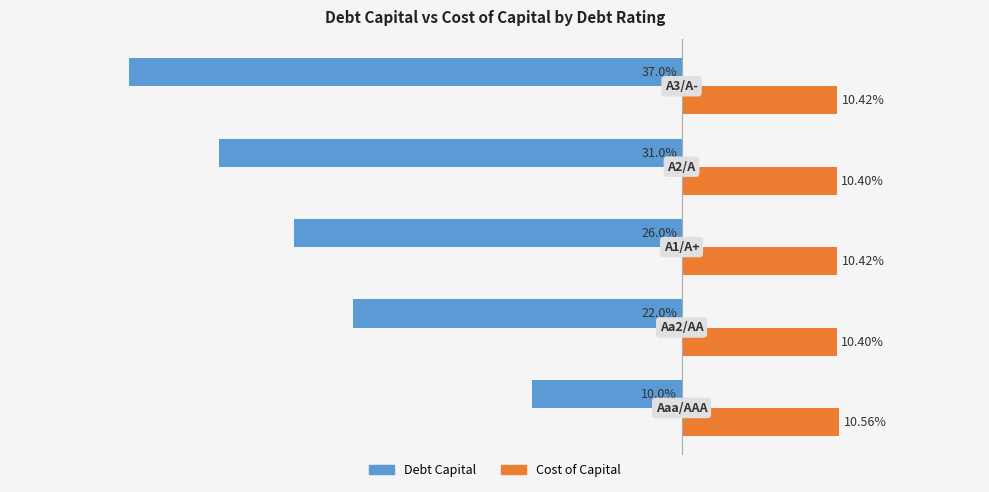

List the series in order of their overall mean, highest first.

Cost of Capital, Debt Capital